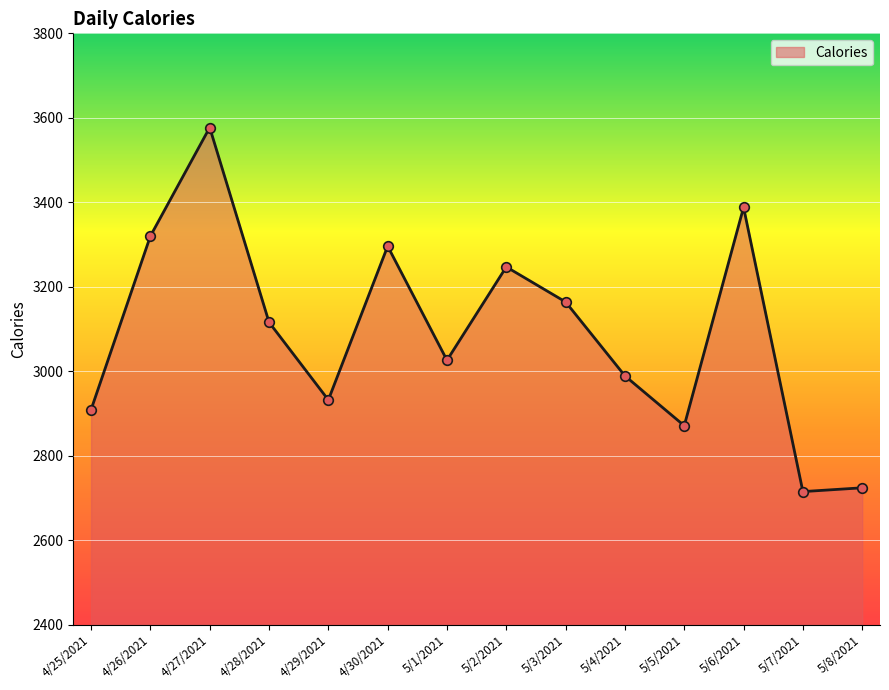

Which has a higher value, 4/25/2021 or 4/27/2021?

4/27/2021